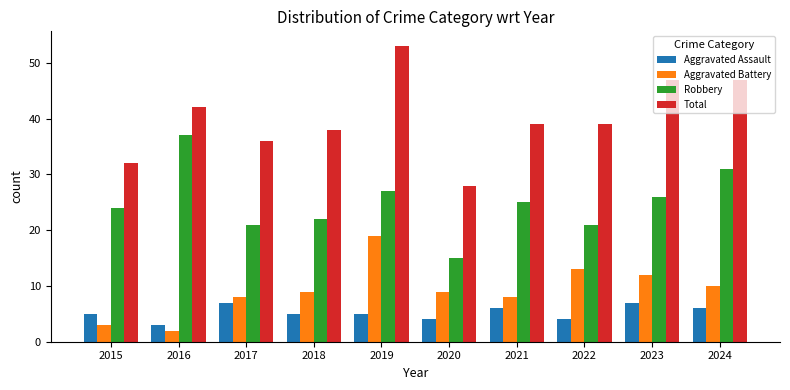

Which series changed the most between 2017 and 2024?

Total